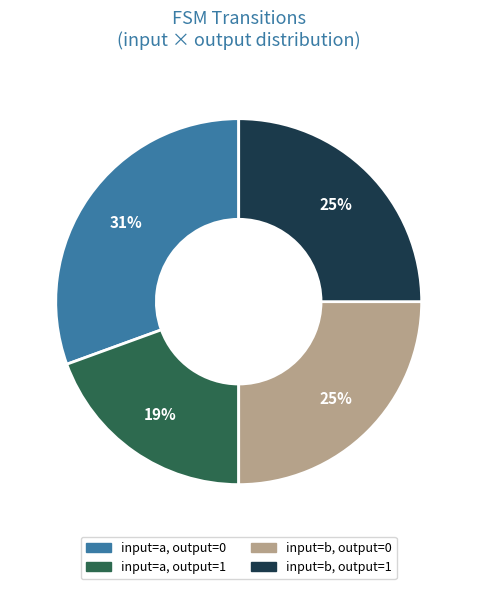

How many segments does this pie chart have?

4